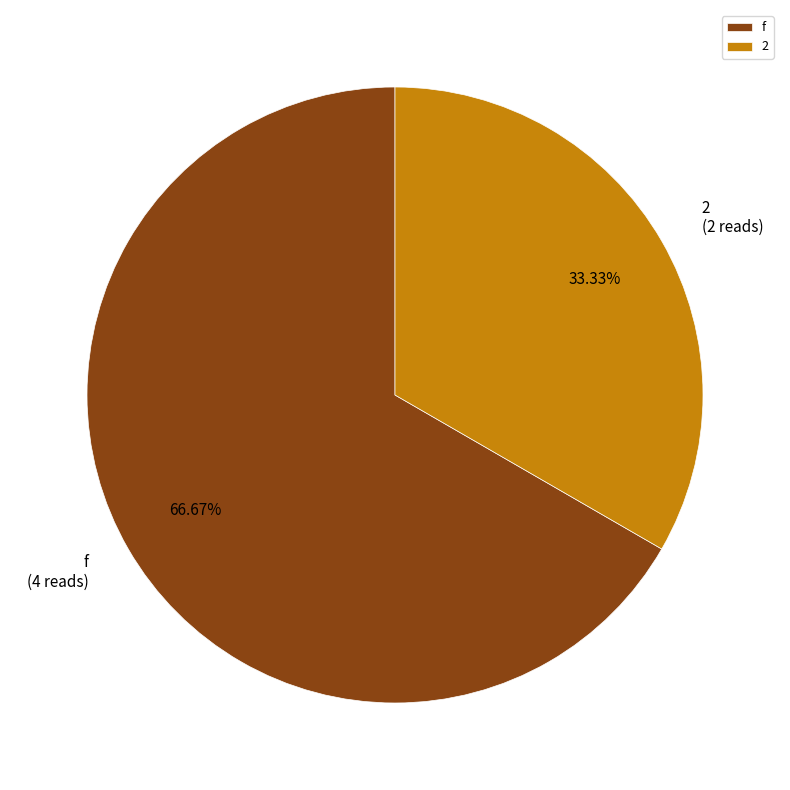

How many segments does this pie chart have?

2